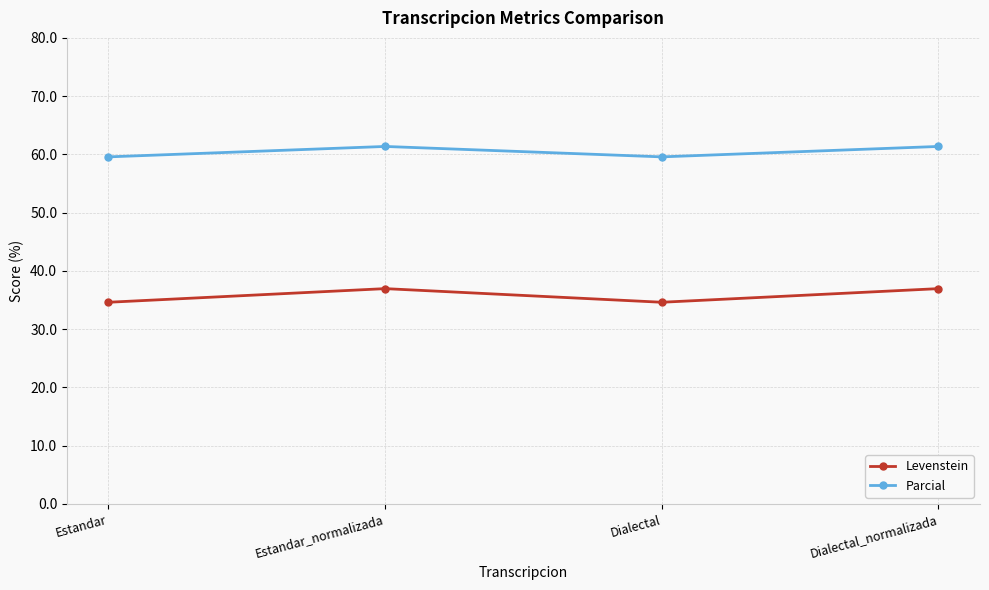

Where does the Levenstein series first go above 36?

Estandar_normalizada